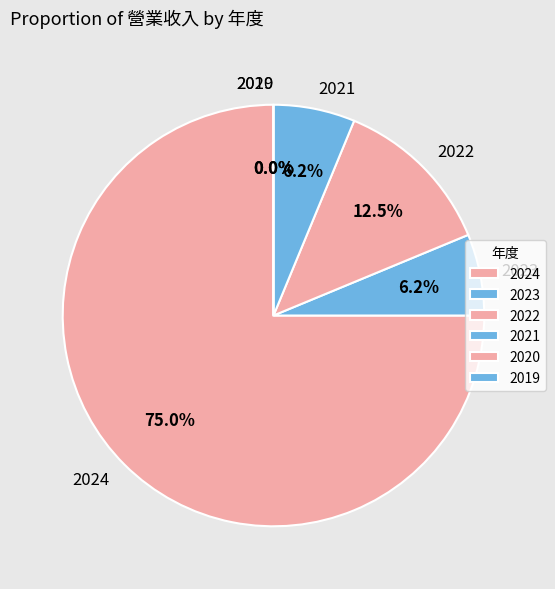

Is it true that 2020 is 0% of the pie?

True